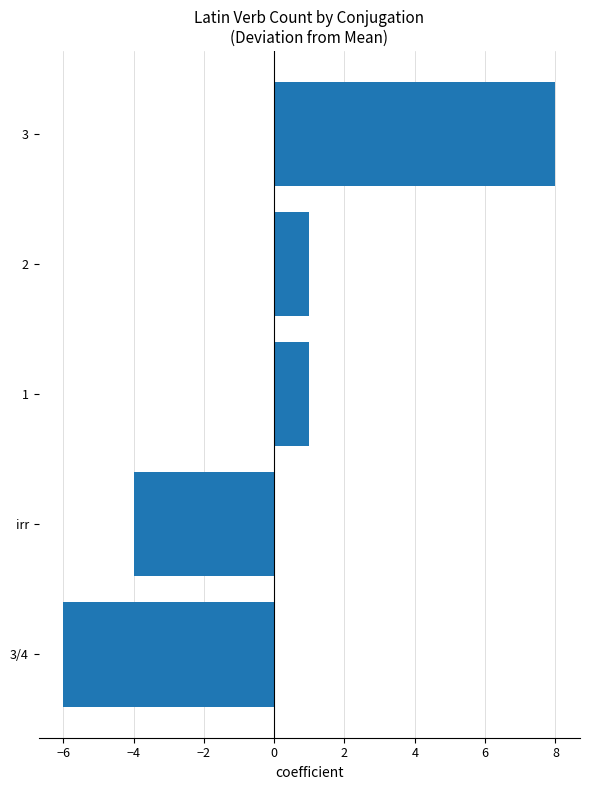

The value at 3 is 8. True or false?

True